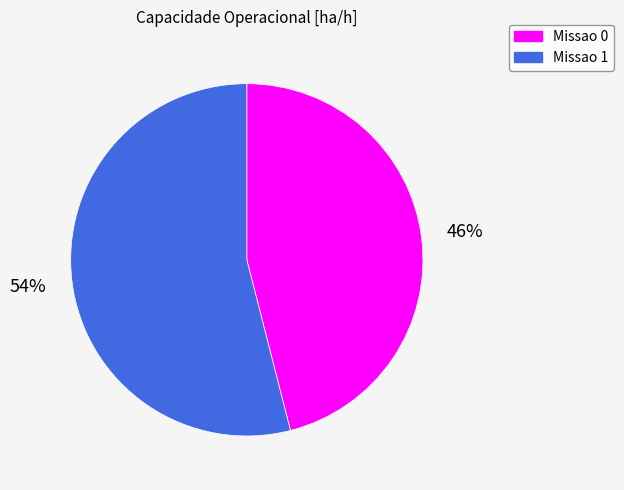

Between Missao 1 and Missao 0, which is larger?

Missao 1